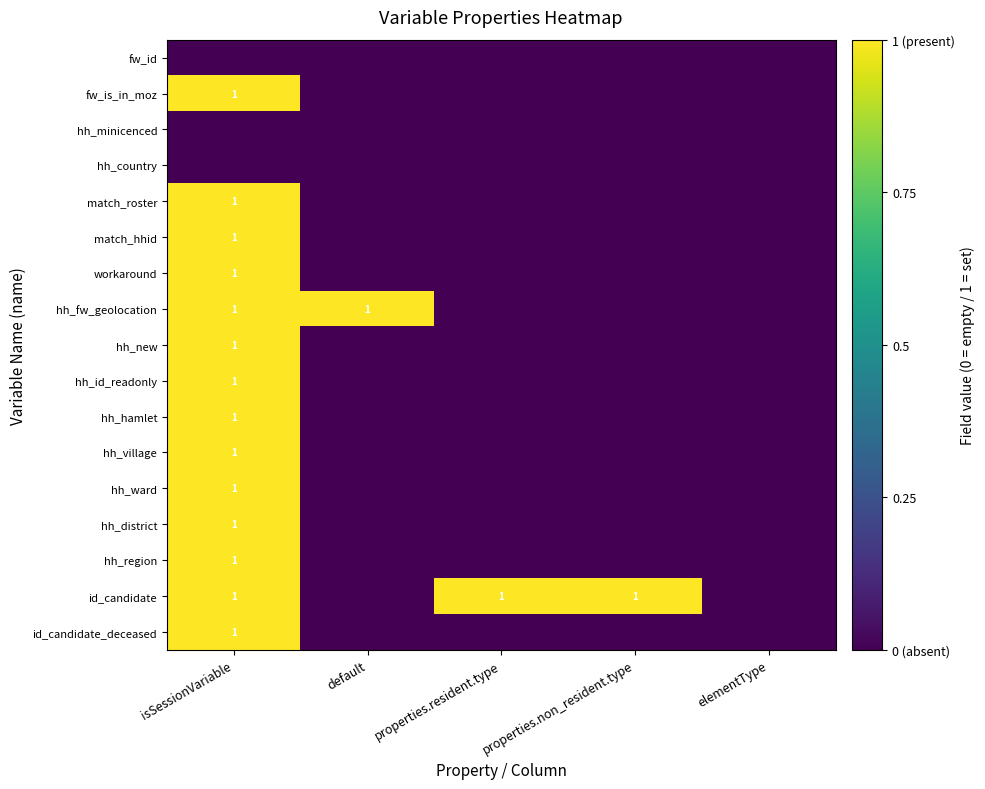

The value of hh_fw_geolocation at isSessionVariable is 1. True or false?

True